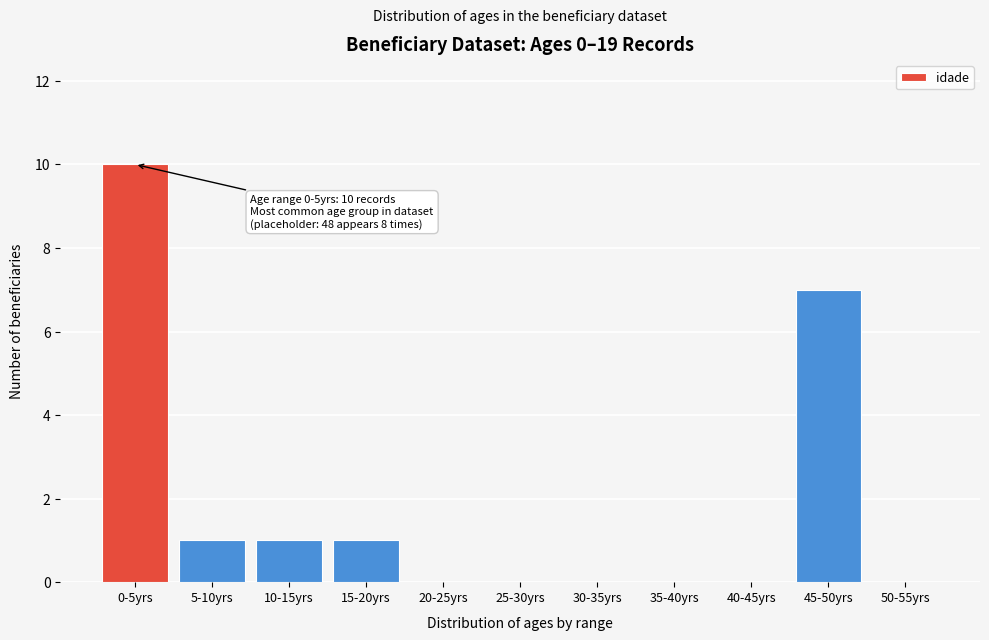

Reading left to right, transcribe all the data shown in this chart.

0-5yrs=10	5-10yrs=1	10-15yrs=1	15-20yrs=1	20-25yrs=0	25-30yrs=0	30-35yrs=0	35-40yrs=0	40-45yrs=0	45-50yrs=7	50-55yrs=0